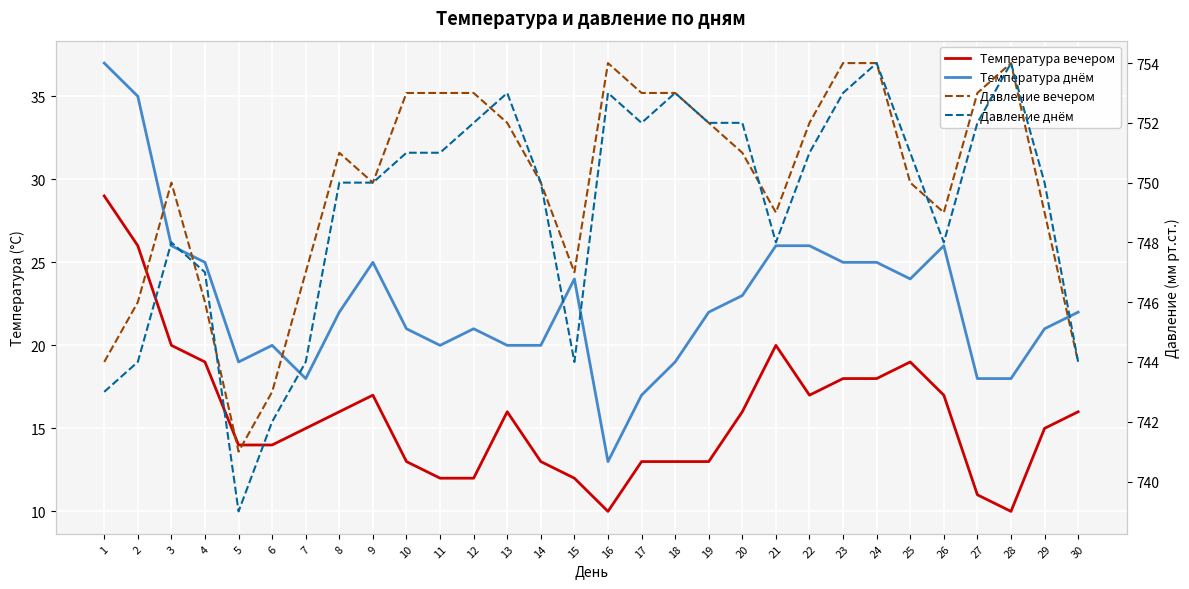

Count the number of data series in this chart.

4